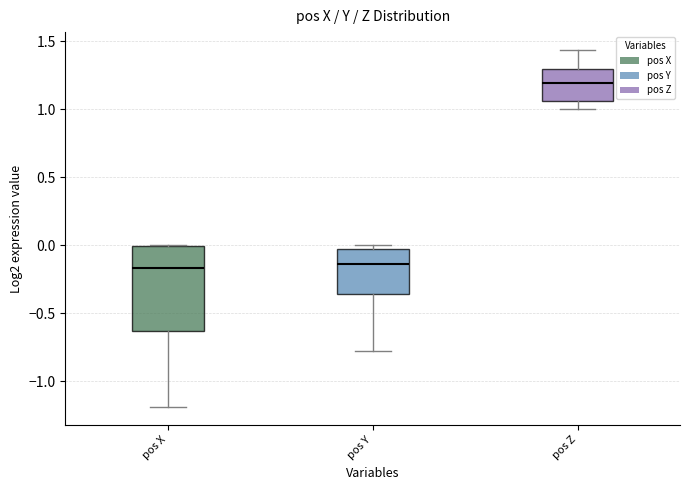

Which box has the highest median line?

pos Z